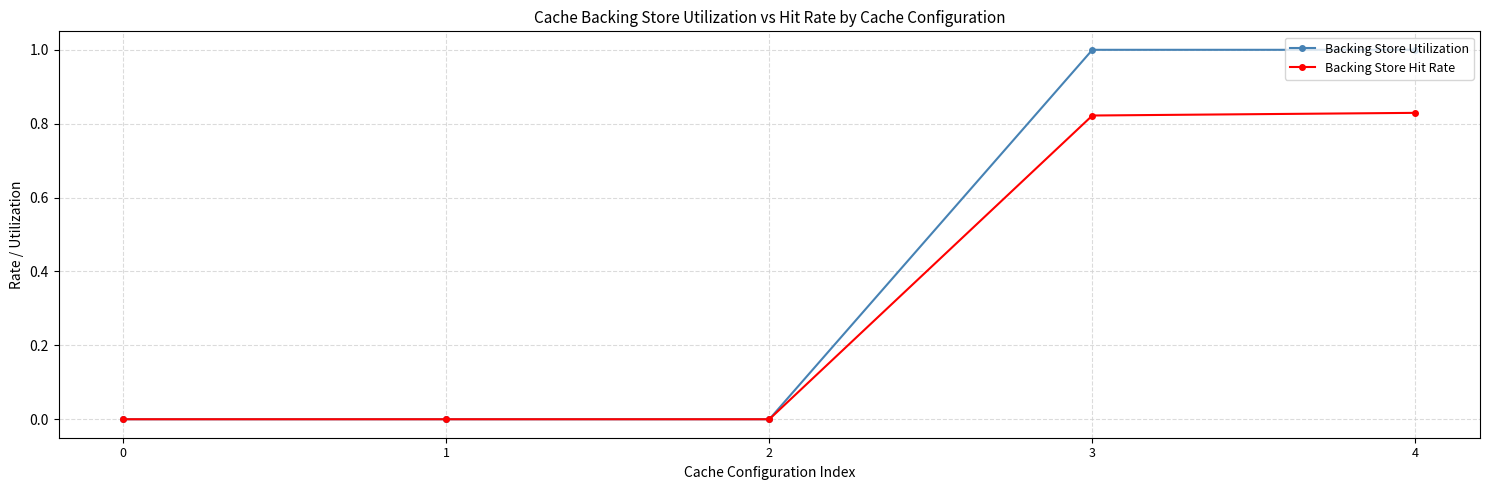

Count the number of data series in this chart.

2